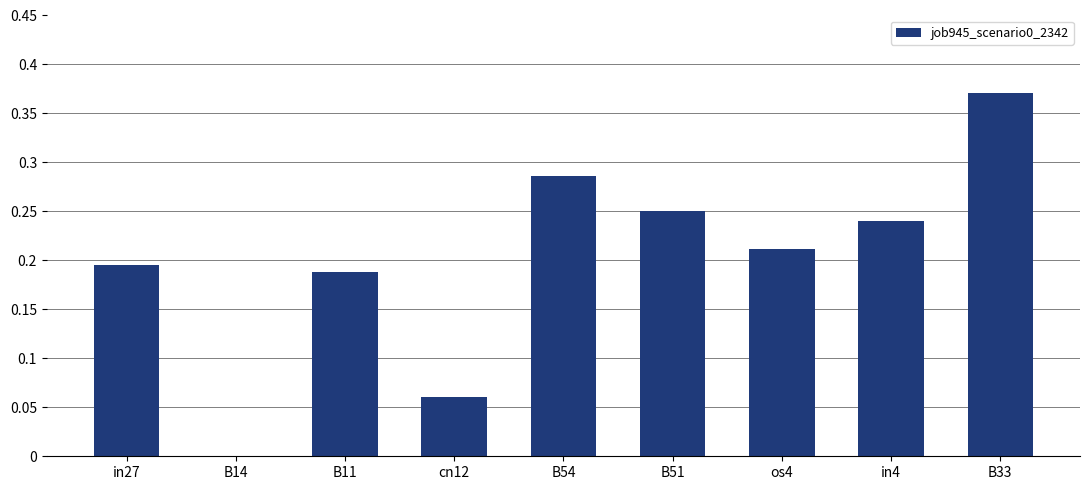

What is the change in value from cn12 to B51?

+0.2